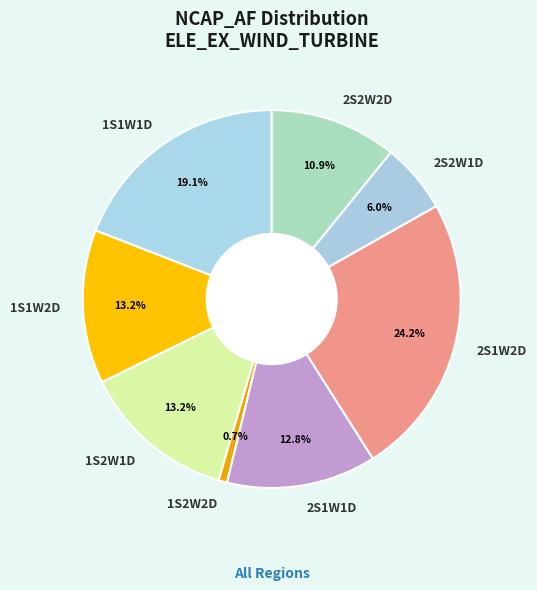

Does 1S1W2D represent more than half of the total?

No